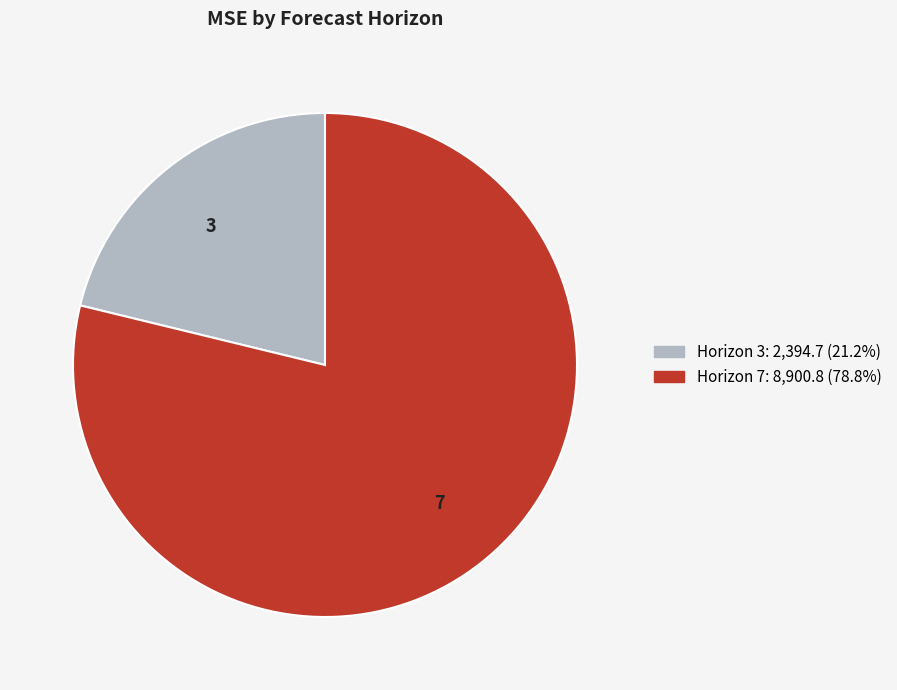

Is there any slice that represents more than half of the pie?

Yes